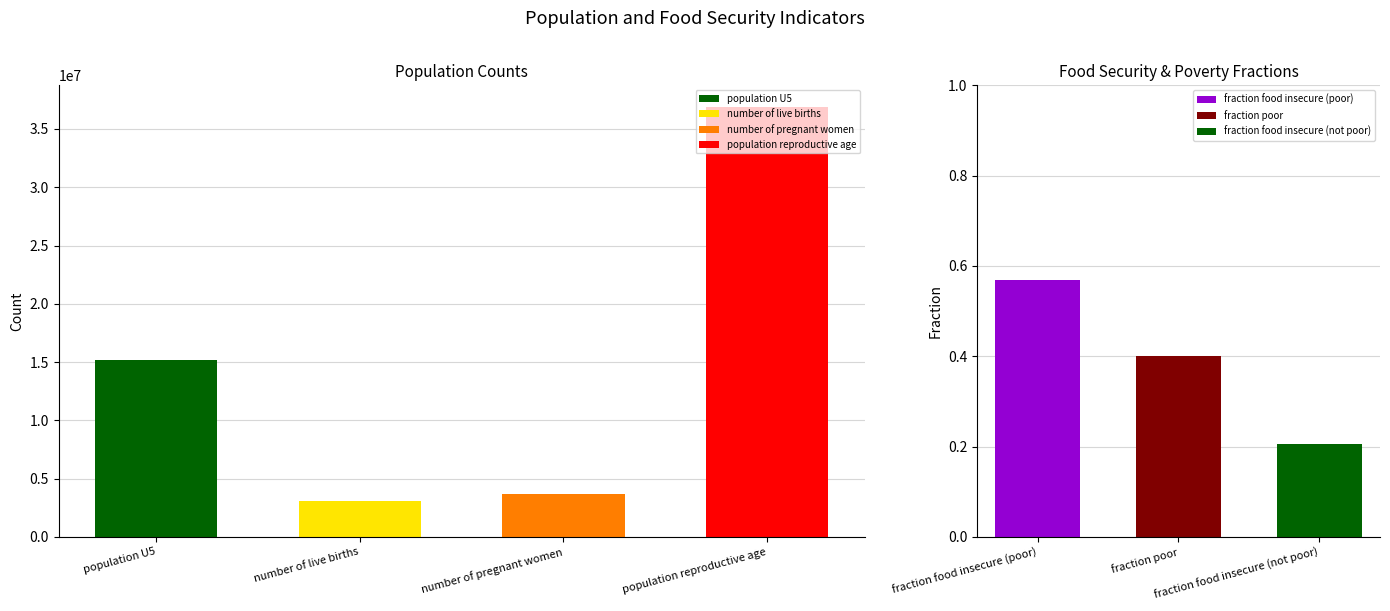

What position from the left is number of pregnant women?

3